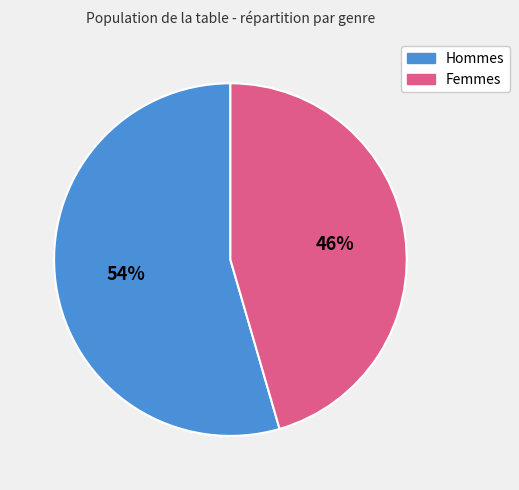

To the nearest percent, what is the average slice percentage?

50%